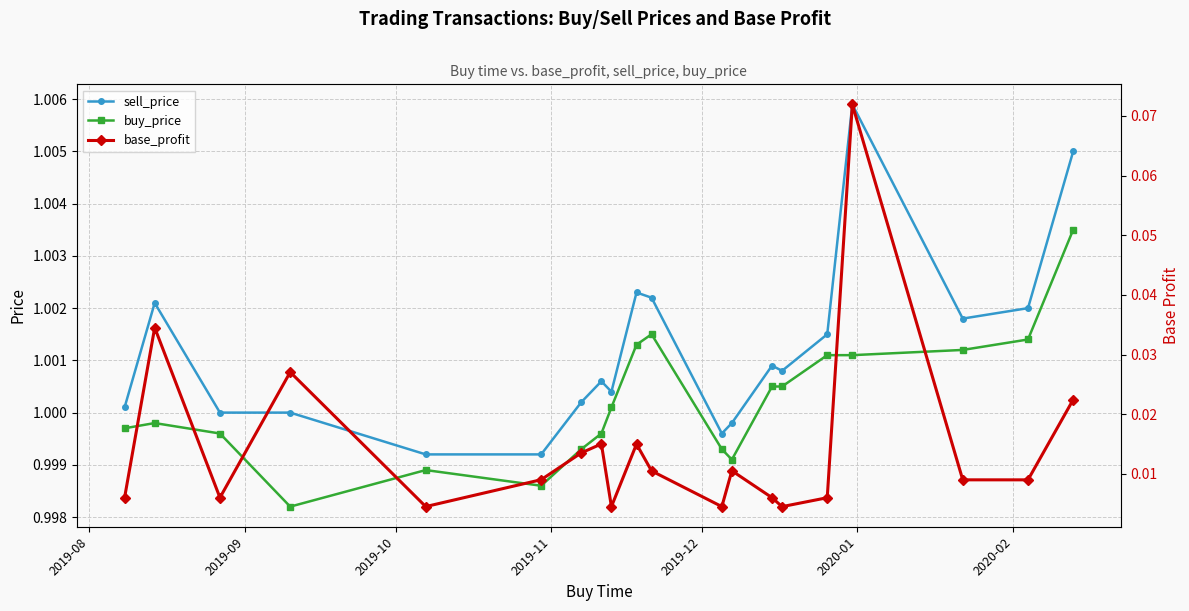

True or false: sell_price has more than 1 interior local peaks.

True